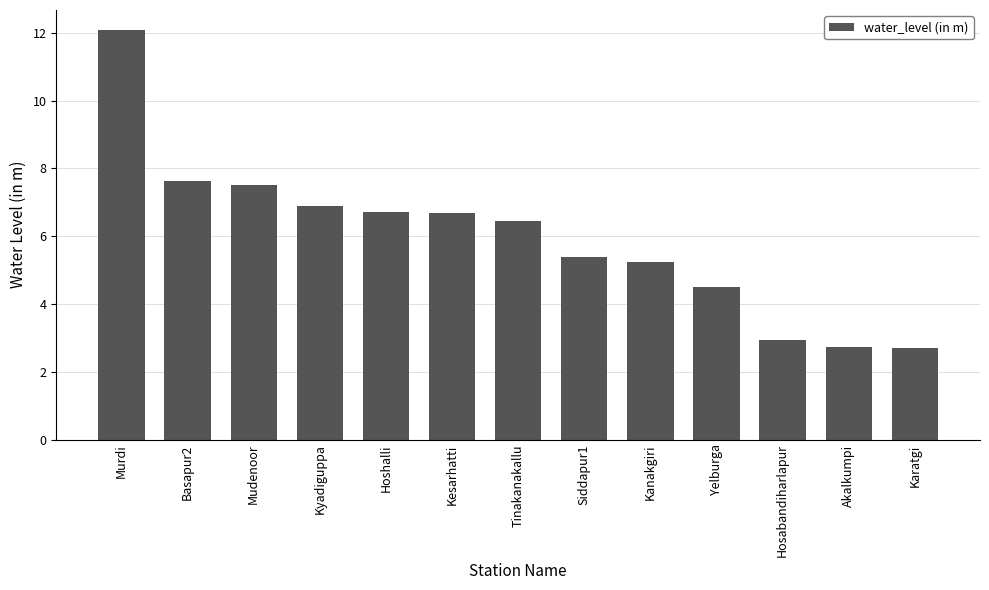

What is the maximum value shown in the chart?

12.1